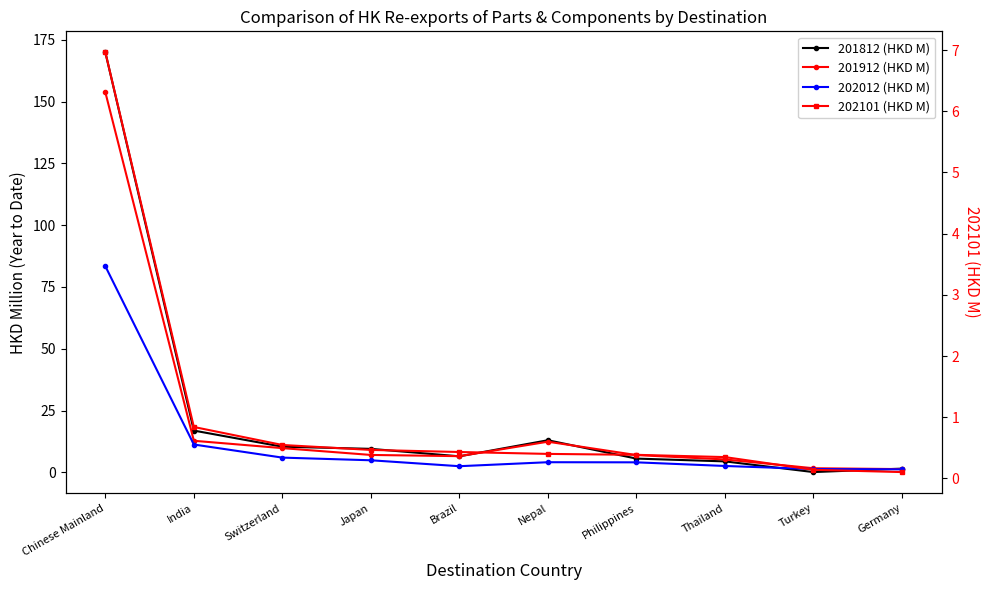

Where is 201812 (HKD M) nearest to the value 85?

India